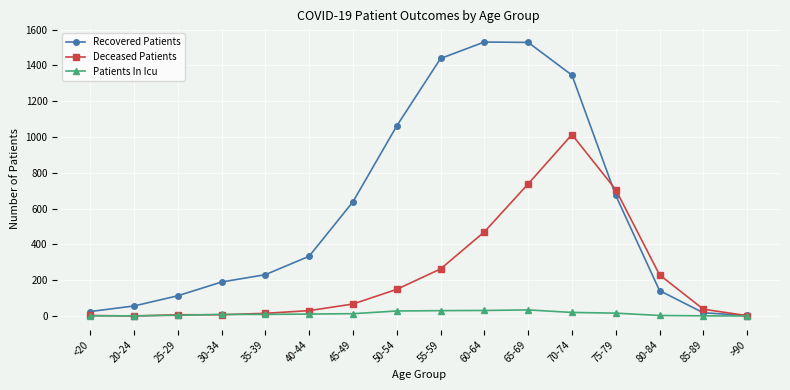

What position from the right is 25-29?

14